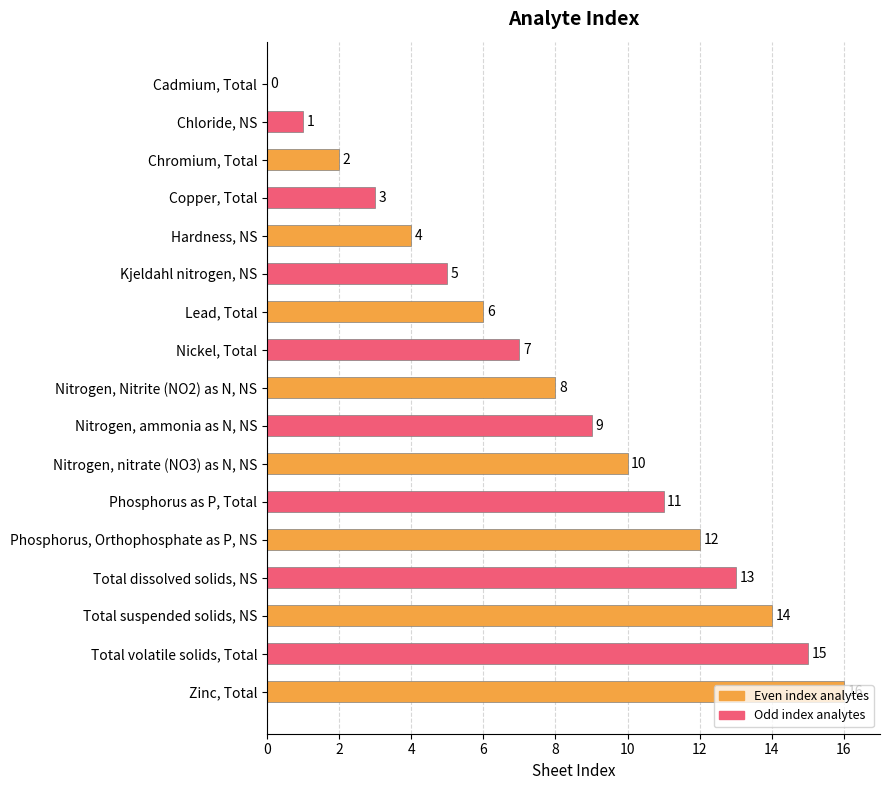

What is the approximate value at Total suspended solids, NS?

14